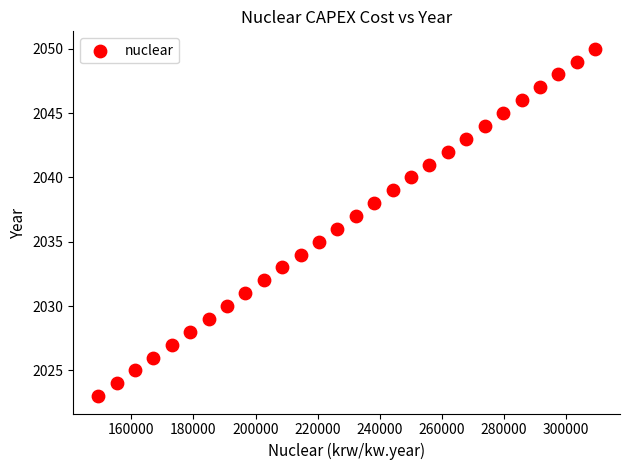

What is the range of Y values (max minus min)?

27